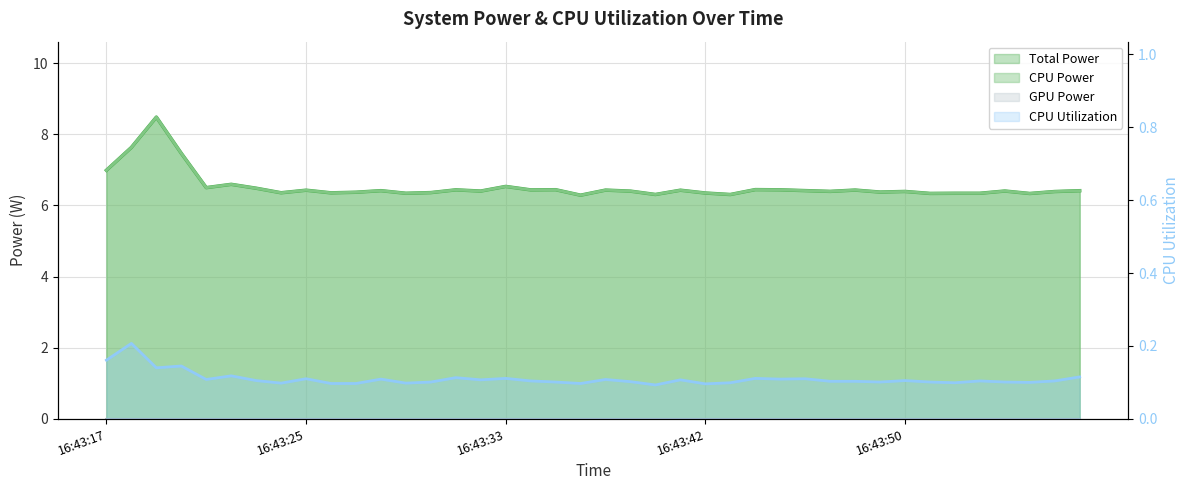

True or false: Total Power and CPU Power intersect in this chart.

False